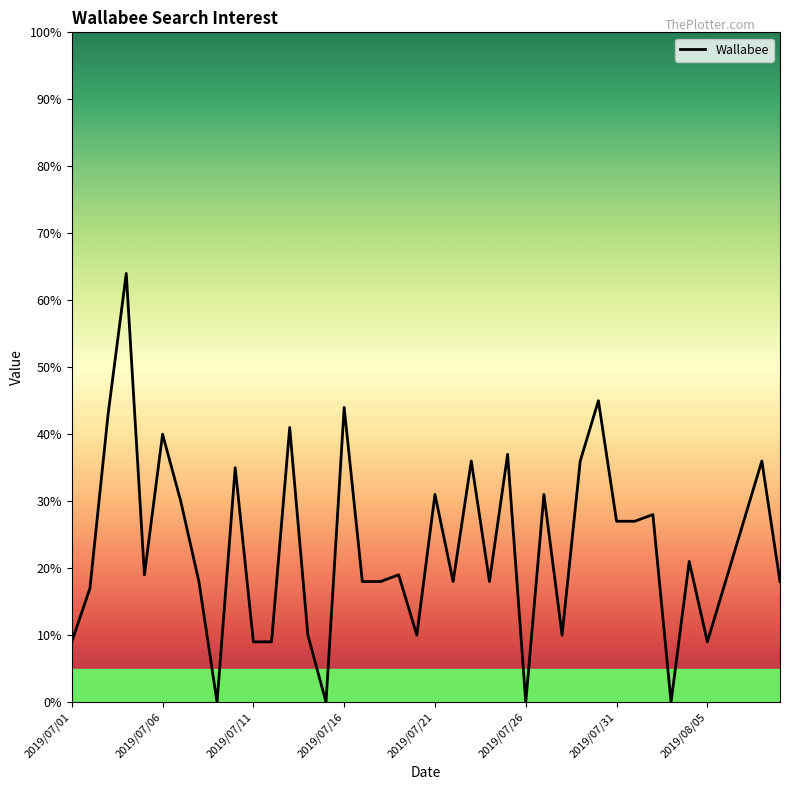

What is the difference between the maximum and minimum values?

64